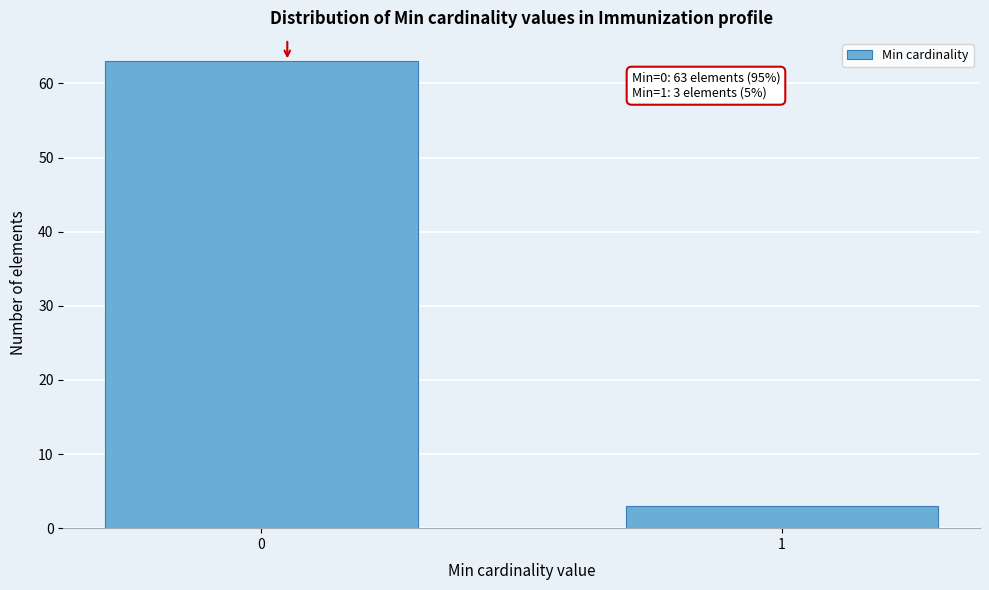

Reading left to right, extract all data points from this chart.

63	3